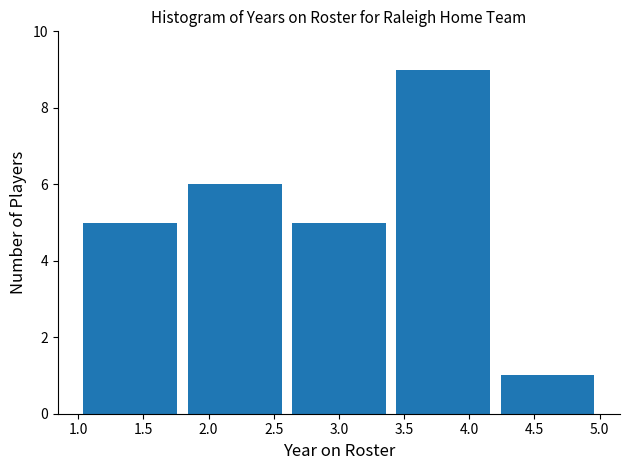

What is the height of the bar covering 4.2 to 5.0 on the x-axis? The values are not printed on the chart, so give them approximately, as read against the axis.

1